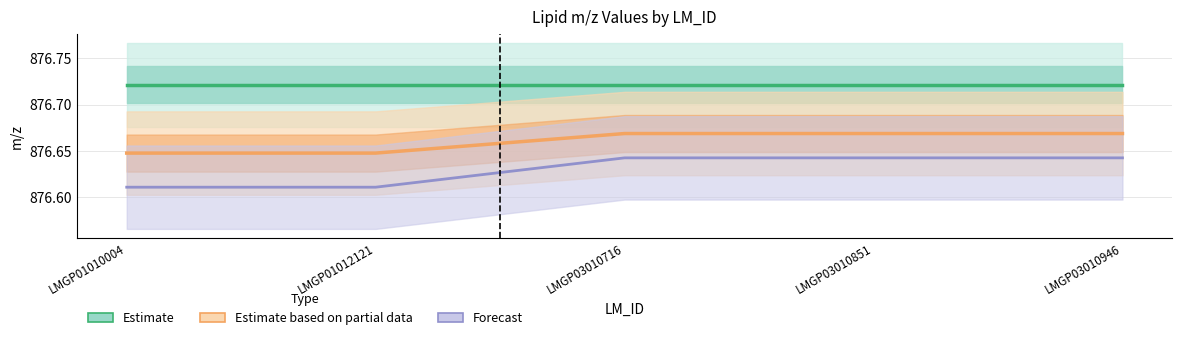

Reading left to right, transcribe all the data shown in this chart.

Estimate: LMGP01010004=876.7	LMGP01012121=876.7	LMGP03010716=876.7	LMGP03010851=876.7	LMGP03010946=876.7
Exact m/z (partial): LMGP01010004=876.6	LMGP01012121=876.6	LMGP03010716=876.7	LMGP03010851=876.7	LMGP03010946=876.7
Forecast: LMGP01010004=876.6	LMGP01012121=876.6	LMGP03010716=876.6	LMGP03010851=876.6	LMGP03010946=876.6